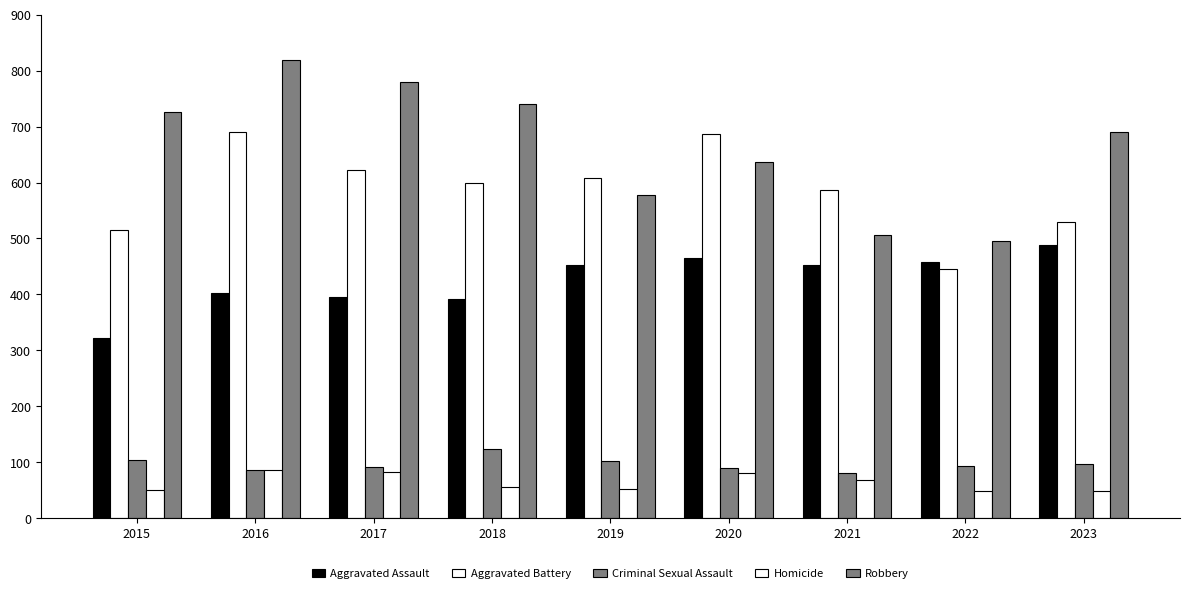

Are the bars grouped side by side (vs. stacked)?

Yes